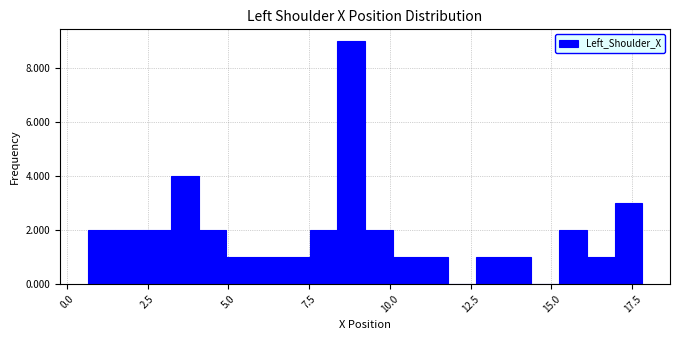

Around what value on the x-axis is the tallest bar? Give the approximate position of its centre, as read against the axis.

9.0